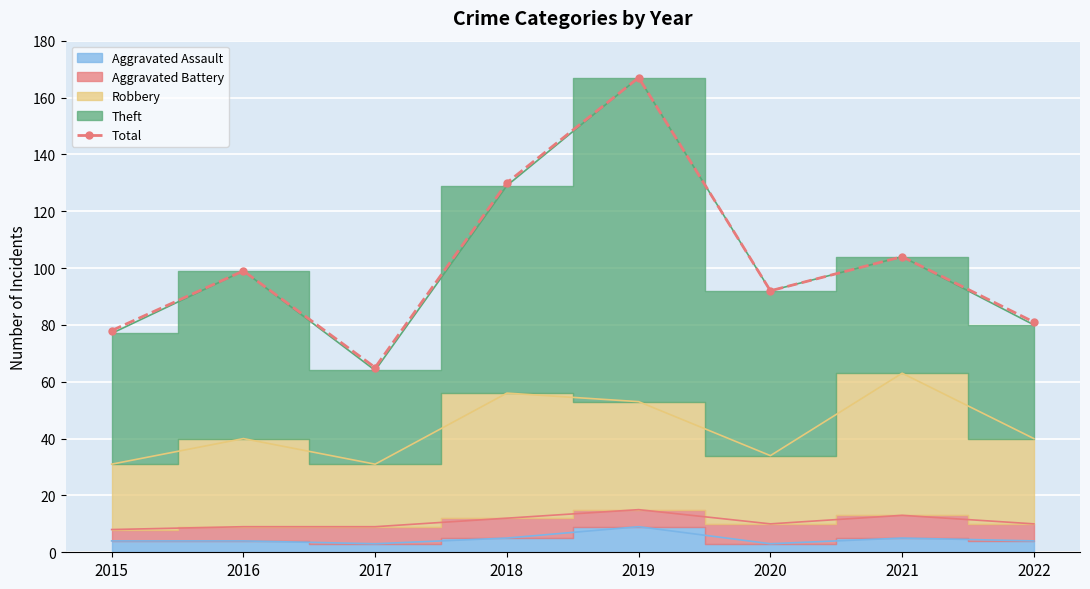

How many lines are shown in the chart?

1